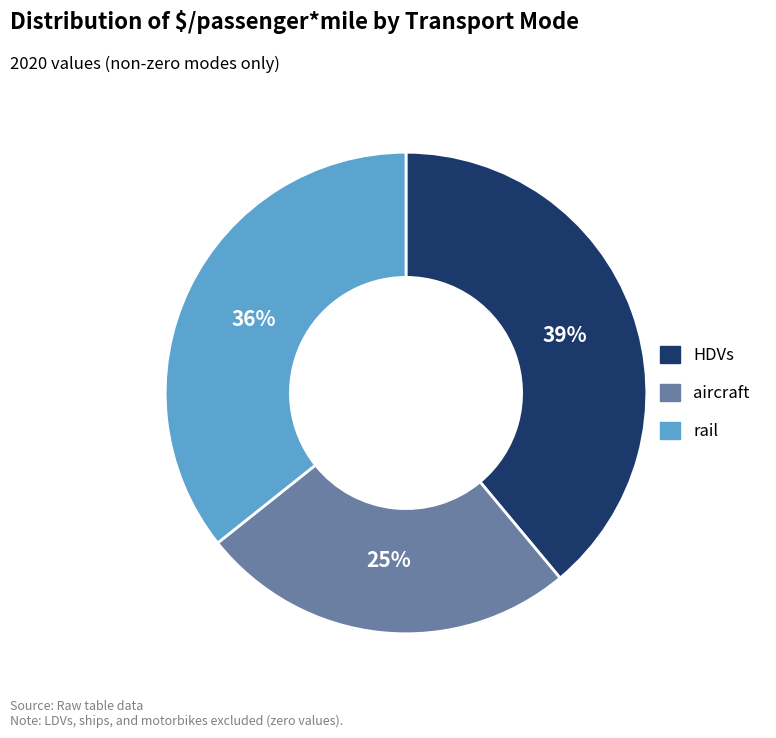

Is HDVs the majority of the pie?

No